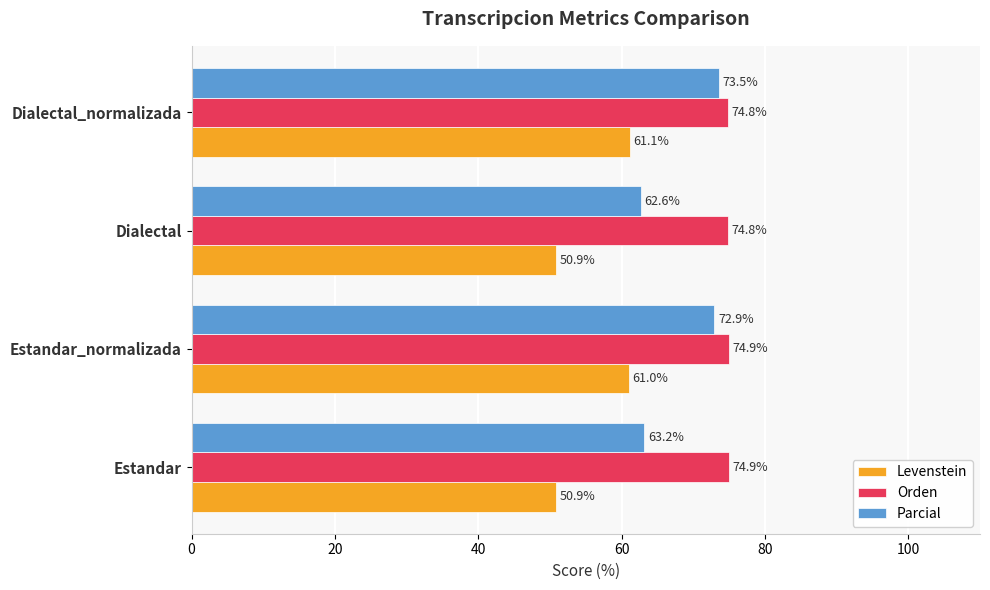

How many Orden values are between 74 and 75?

4